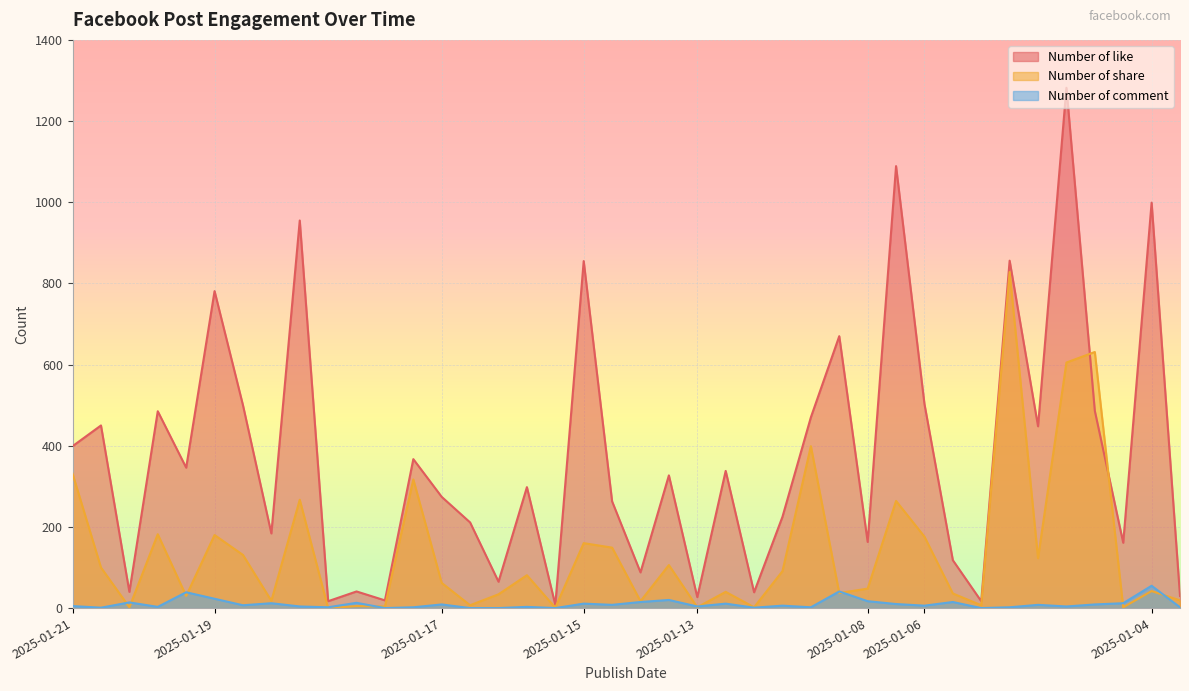

At how many categories does at least one series exceed 1022?

2